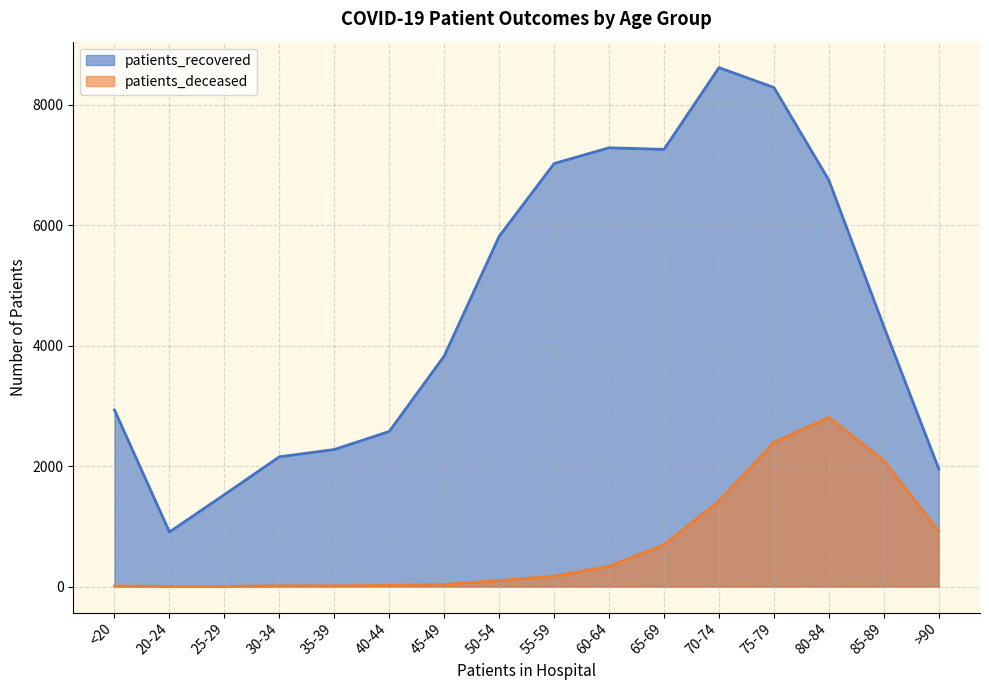

What is the label of the 10th point from the right?

45-49